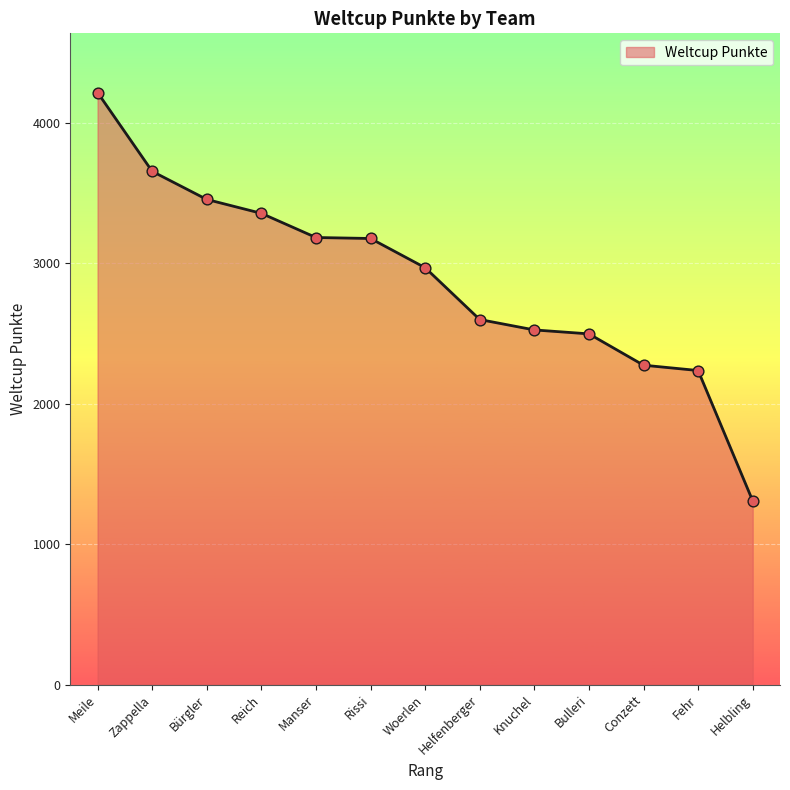

What is the change in value from Reich to Bulleri?

-858